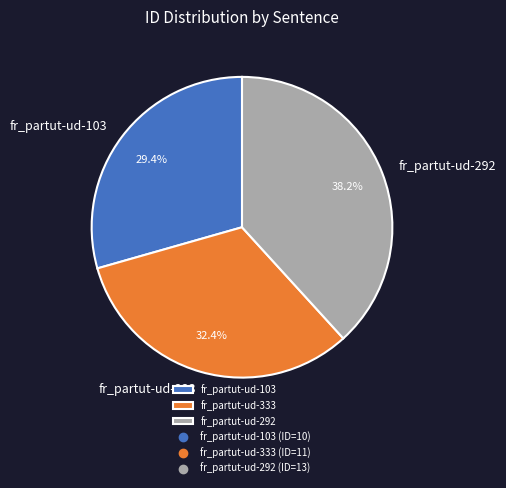

Does any single category account for the majority?

No